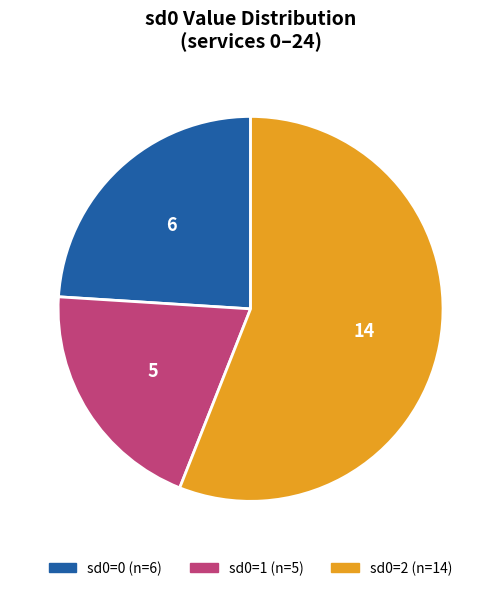

Is it true that sd0=2 is 56% of the pie?

True